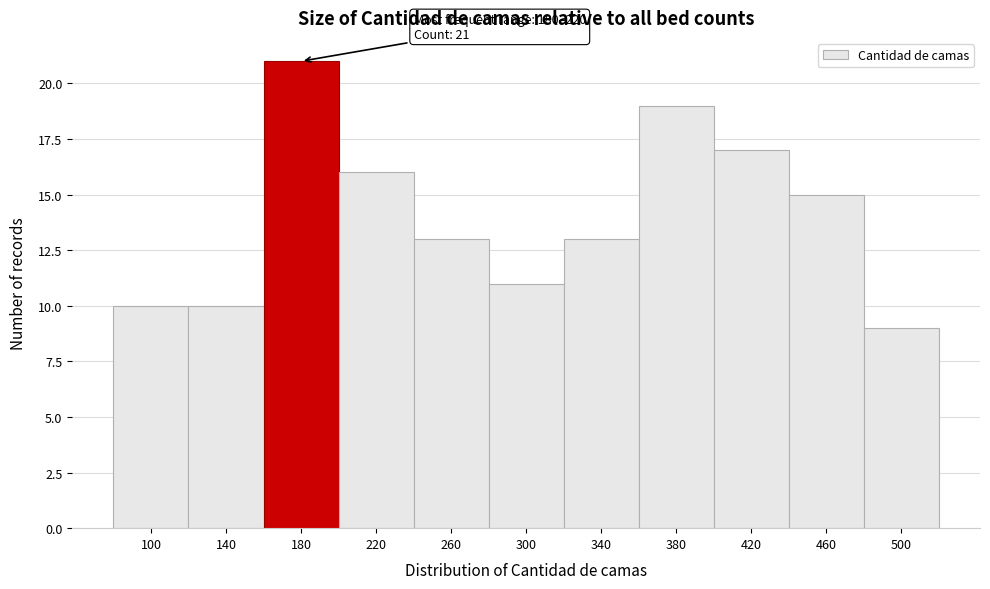

Reading right to left, transcribe all the data shown in this chart.

9	15	17	19	13	11	13	16	21	10	10